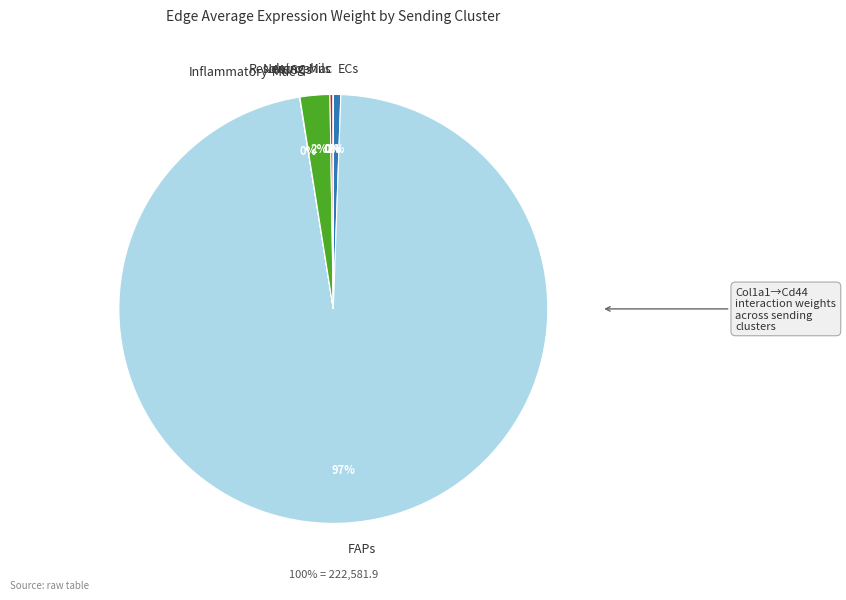

To the nearest percent, what percentage of the pie is MuSCs?

2%